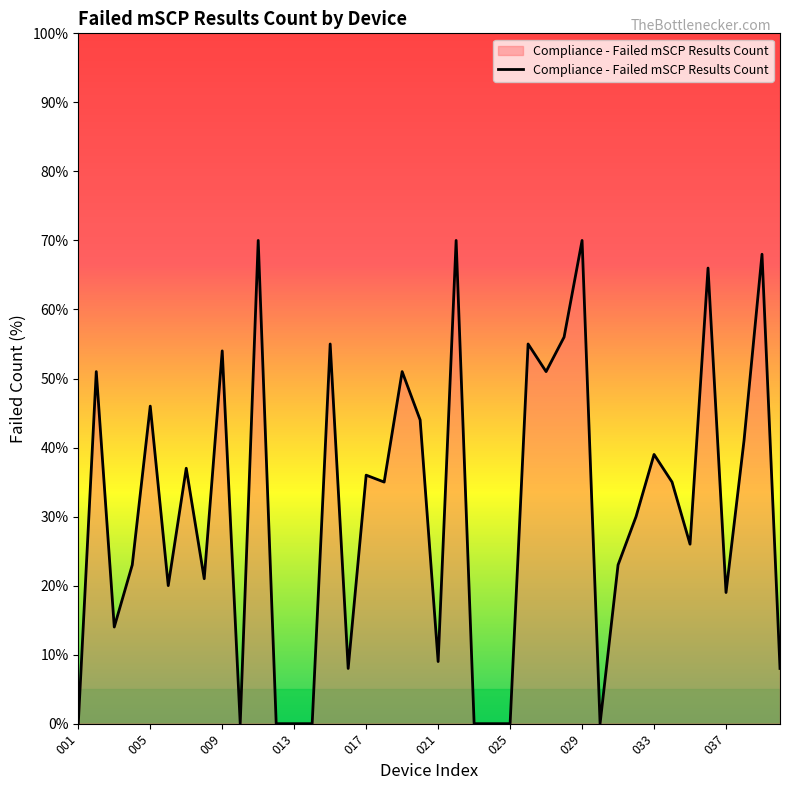

What is the maximum value shown in the chart?

70